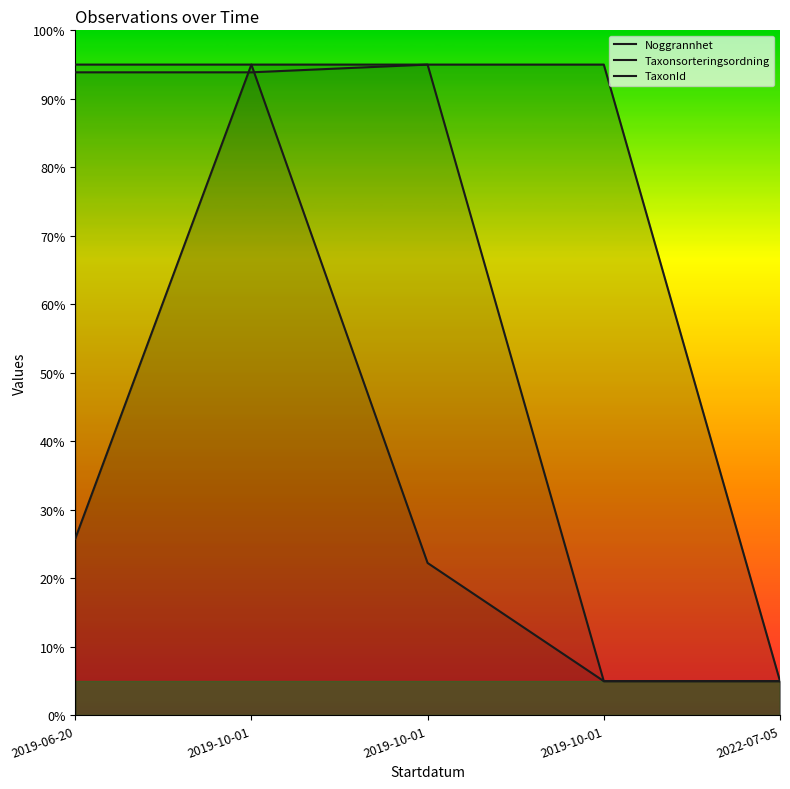

At which label is Noggrannhet closest to 50?

2019-06-20